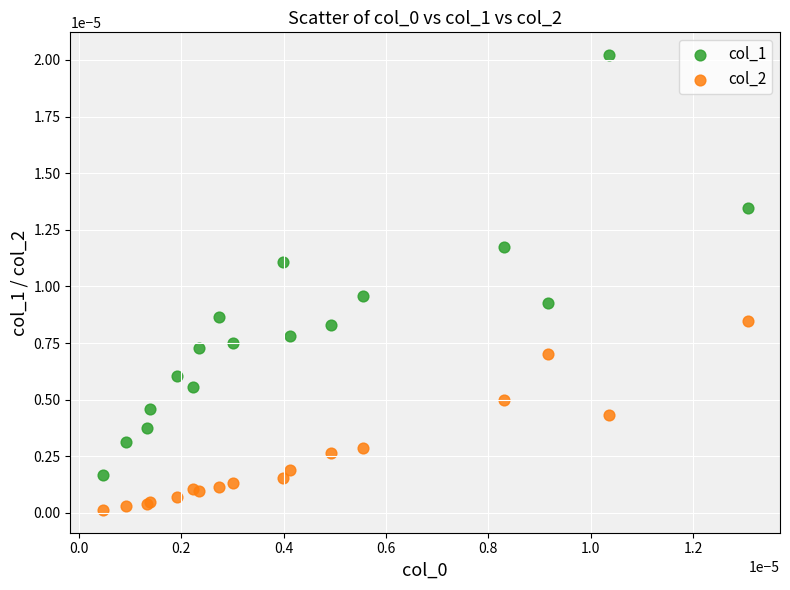

Which series reaches the maximum Y coordinate?

col_1